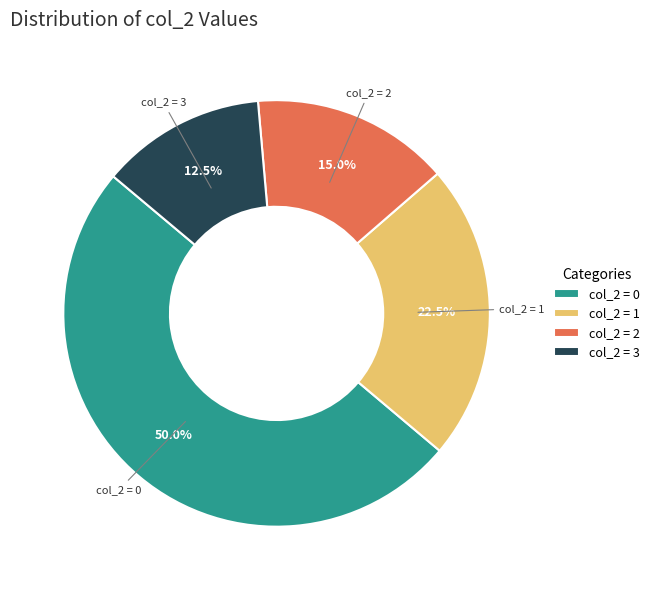

Which slice is the largest?

col_2 = 0